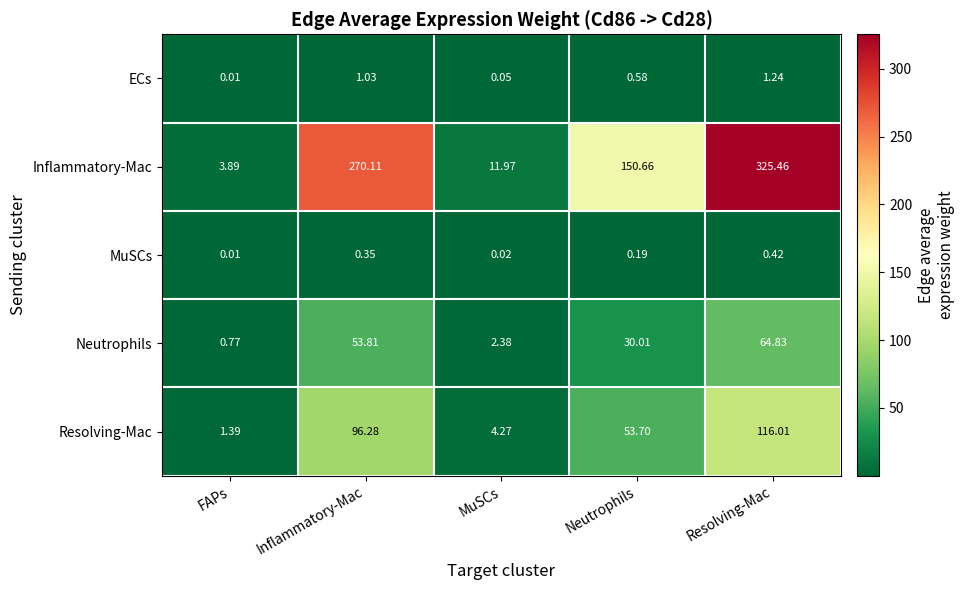

List the series in order of their peak value, highest first.

Inflammatory-Mac, Resolving-Mac, Neutrophils, ECs, MuSCs